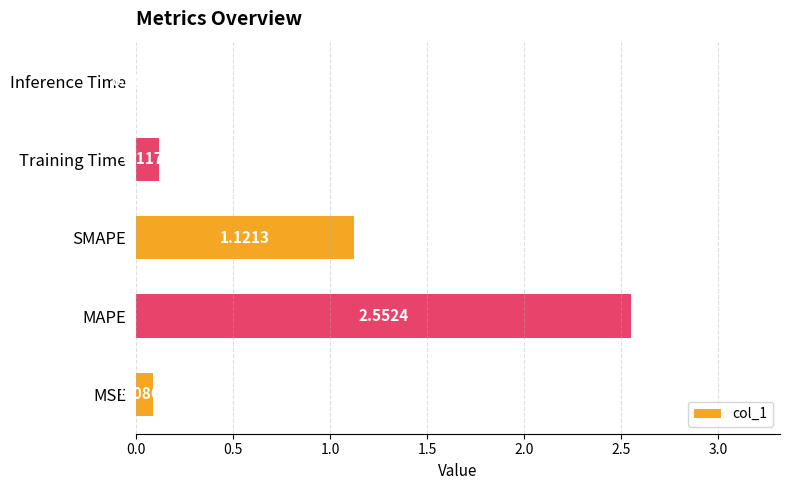

Which has a higher value, MAPE or MSE?

MAPE